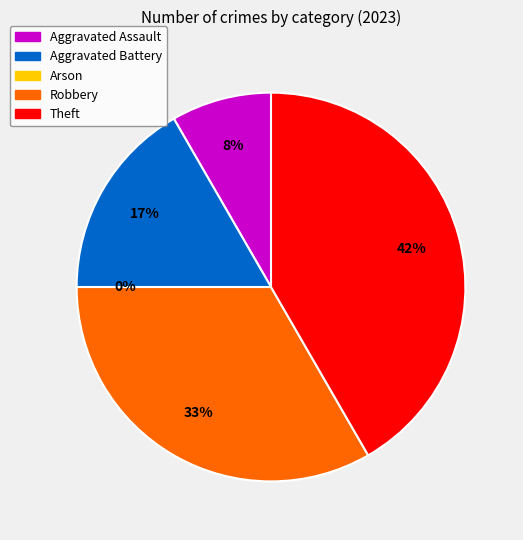

To the nearest percent, what percentage of the pie is Aggravated Assault?

8%